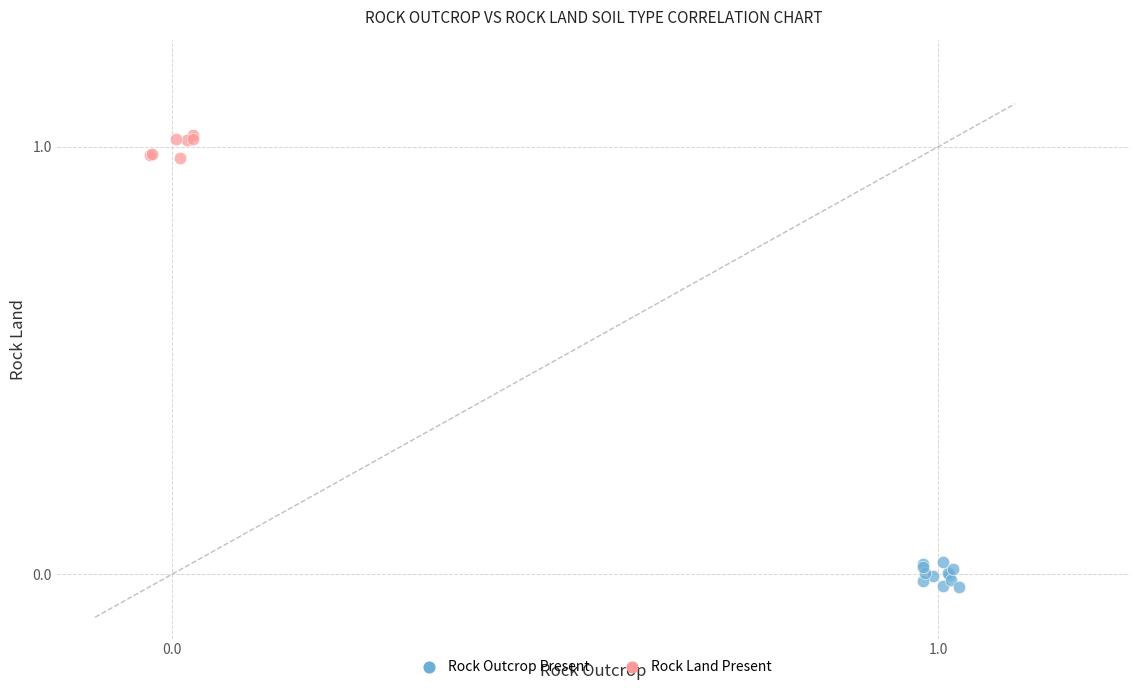

Which series contains the highest Y value?

Rock Land Present